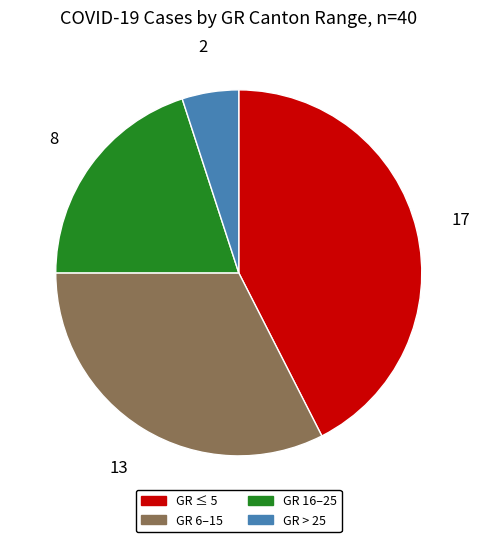

Combined, do GR > 25 and GR 6–15 account for over 50%?

No